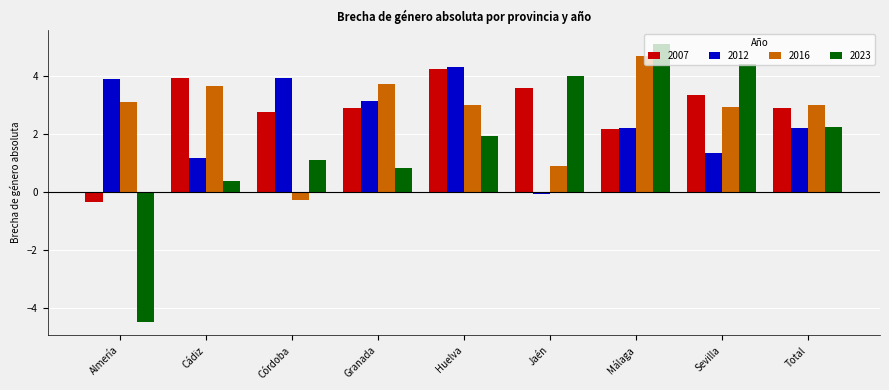

Is the value of 2016 at Sevilla greater than the value of 2023 at Jaén?

No